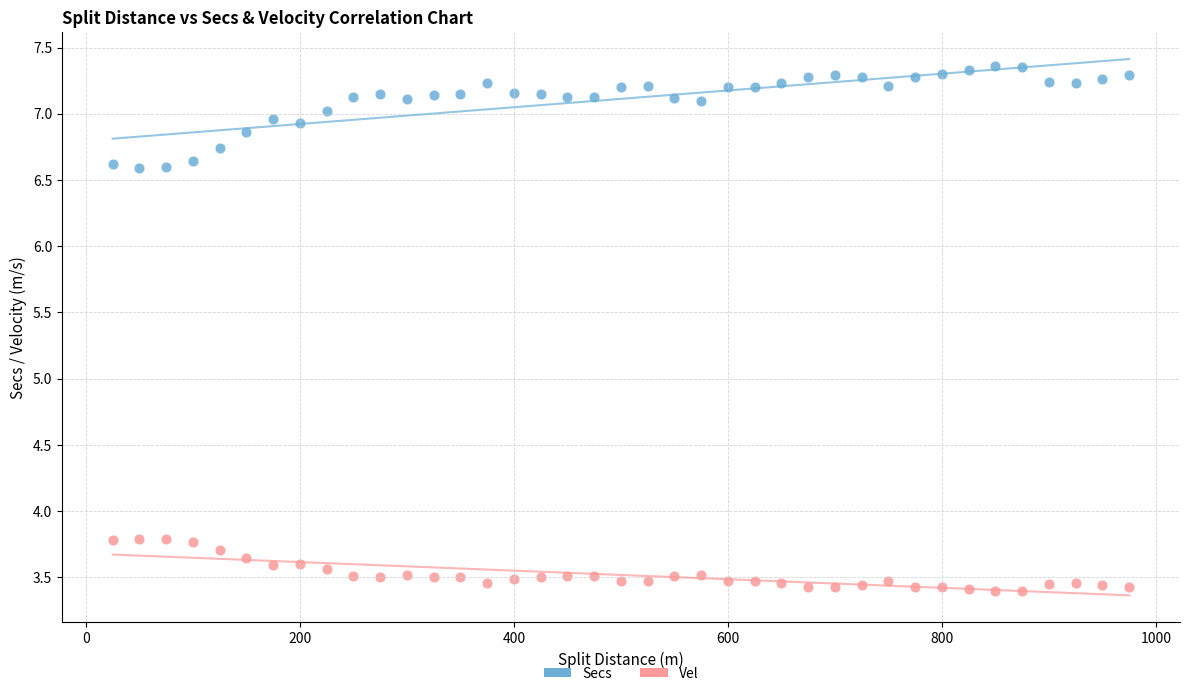

Which series contains the lowest Y value?

Vel